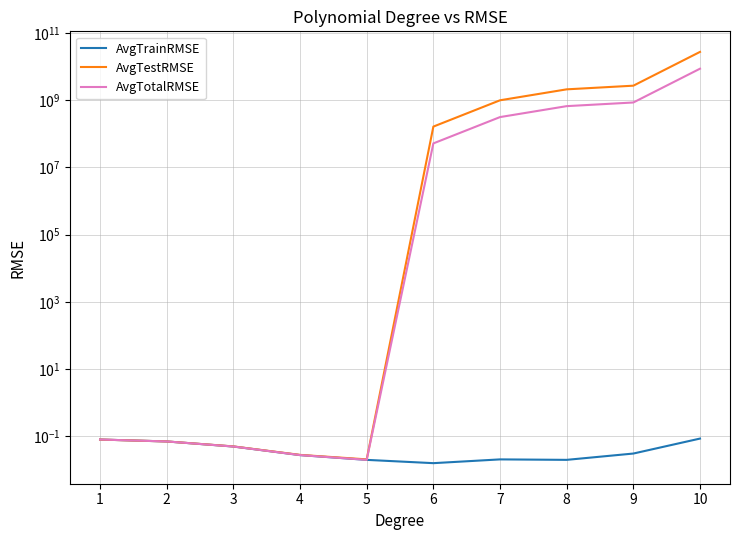

What is the maximum value shown in the chart?

27394570434.7